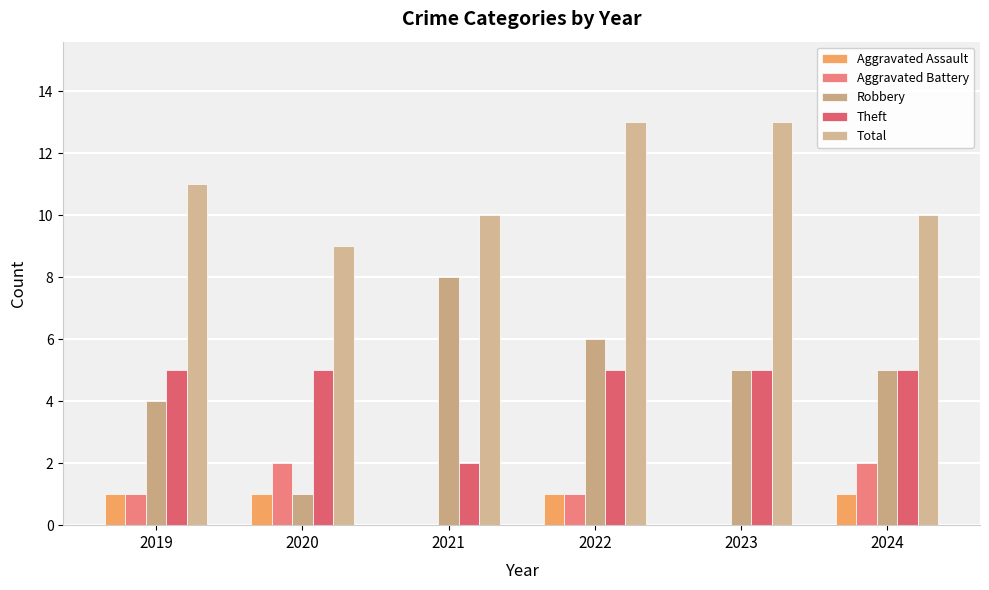

How many data points does each series have?

6